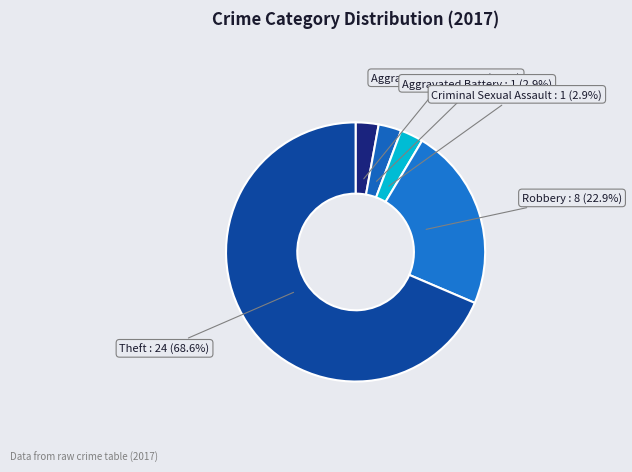

Does any single category account for the majority?

Yes